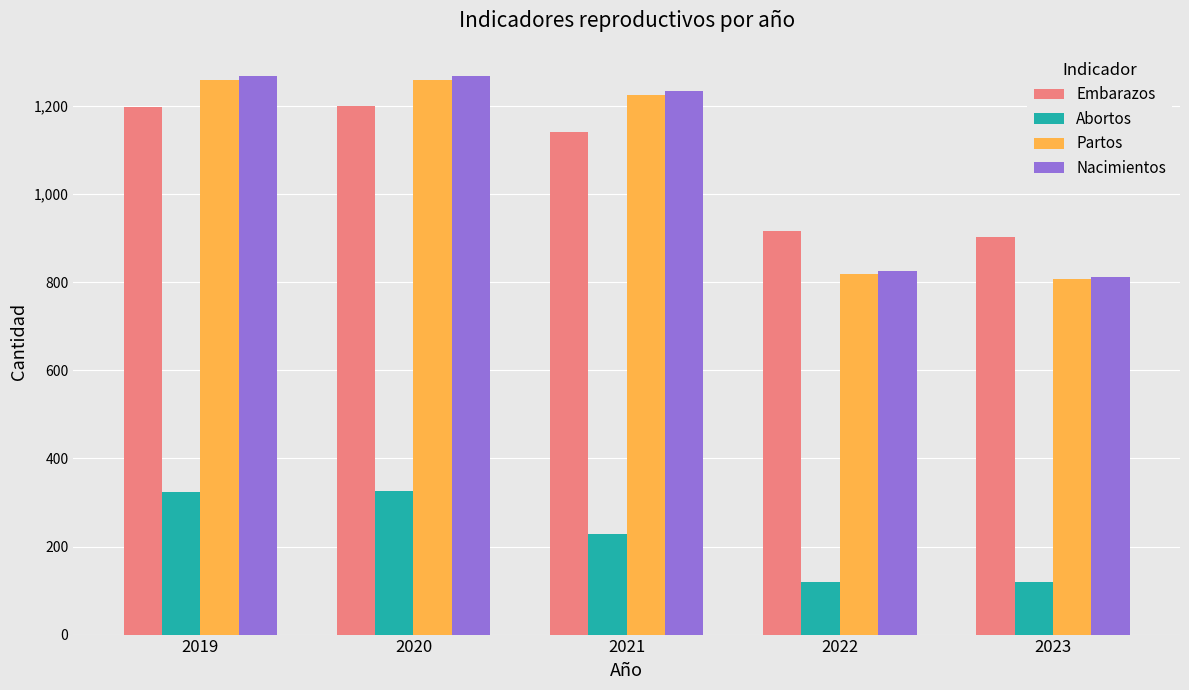

Is it true that Abortos equals 463 at 2019?

False